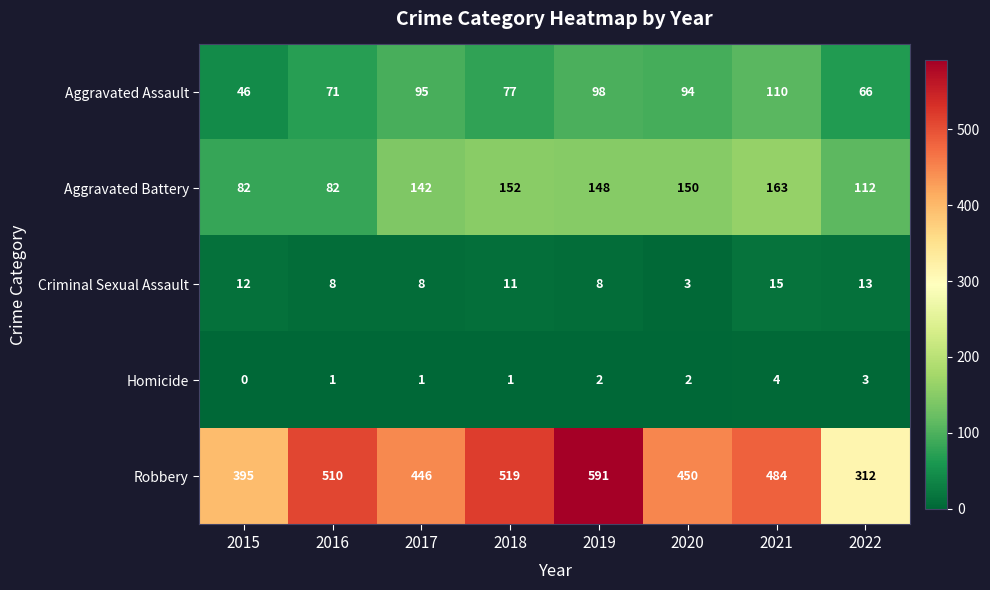

Which series has the largest range (max minus min)?

Robbery